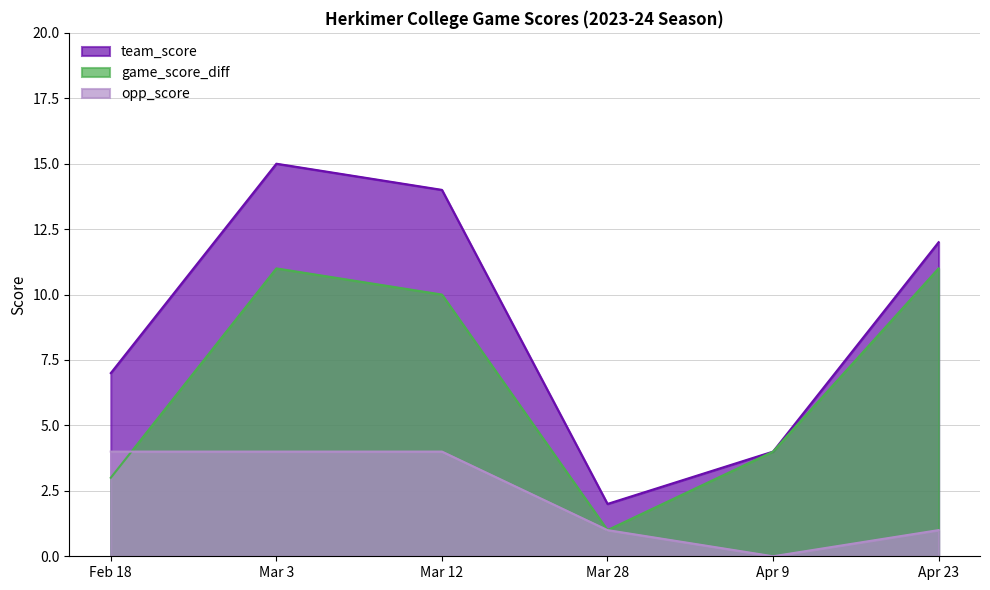

List the series in order of their overall mean, lowest first.

opp_score, game_score_diff, team_score